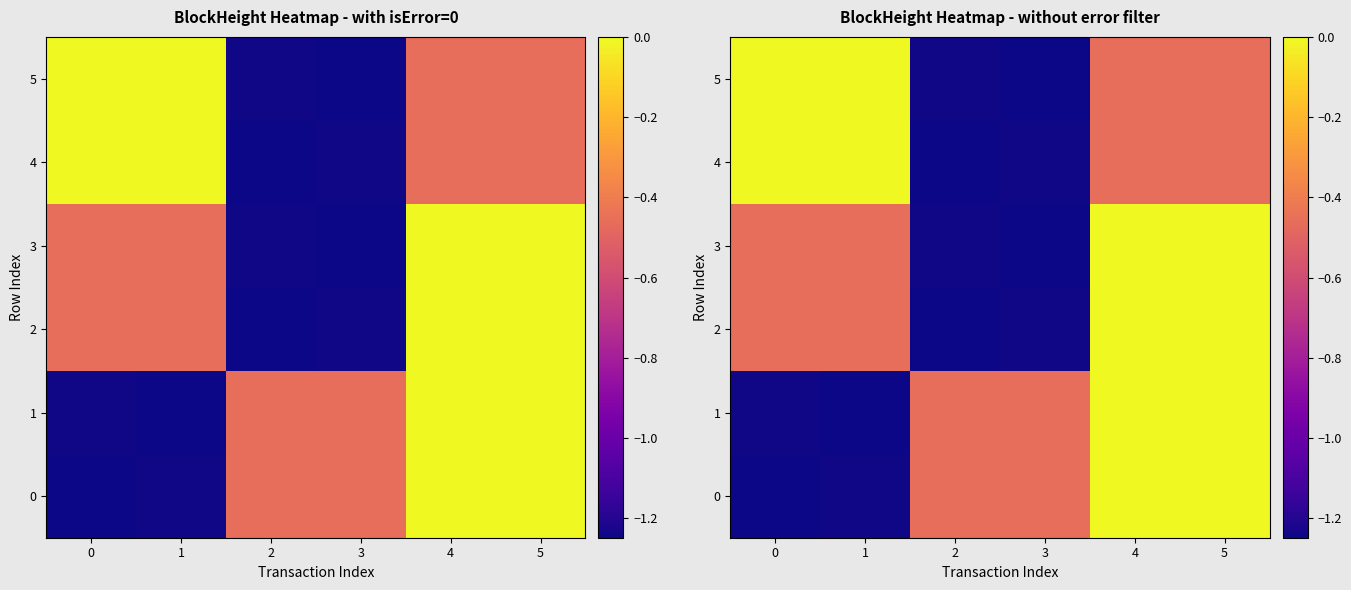

How many categories are shown in the chart?

6